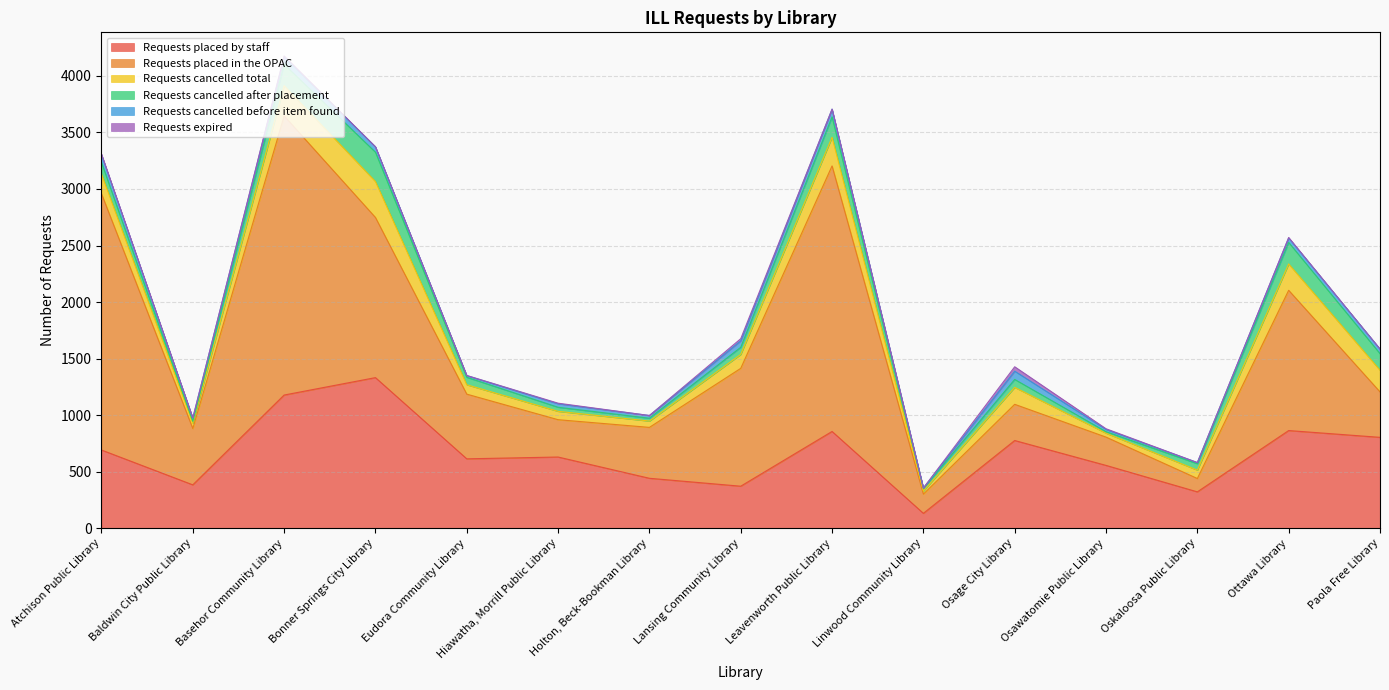

The Requests placed in the OPAC series shows 1042 at Lansing Community Library. True or false?

True